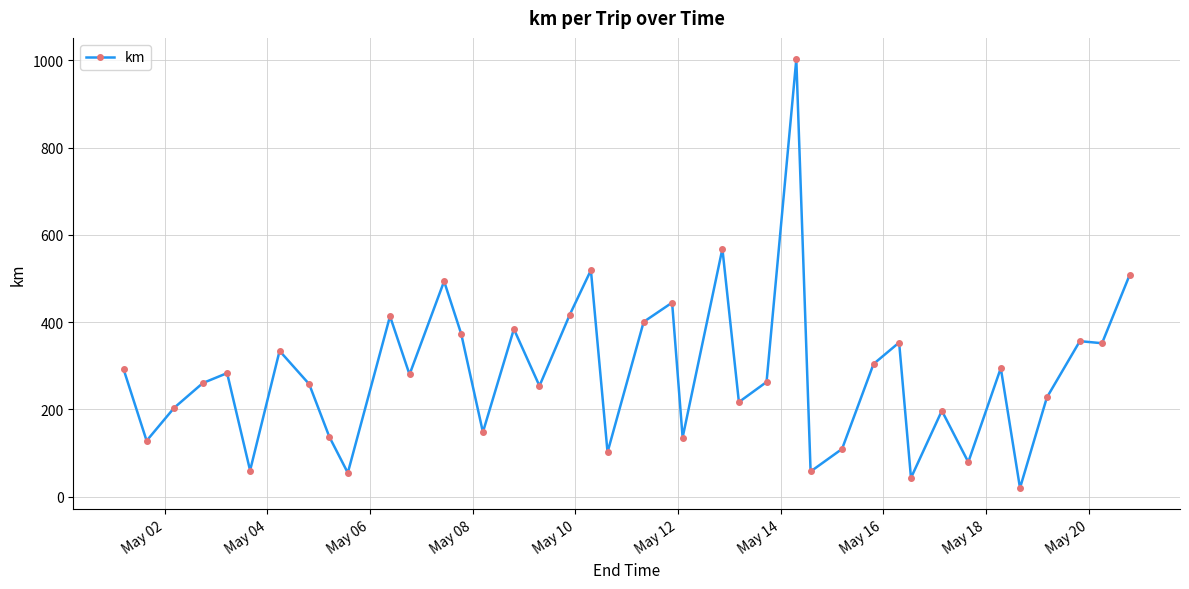

What is the maximum value shown in the chart?

1002.1